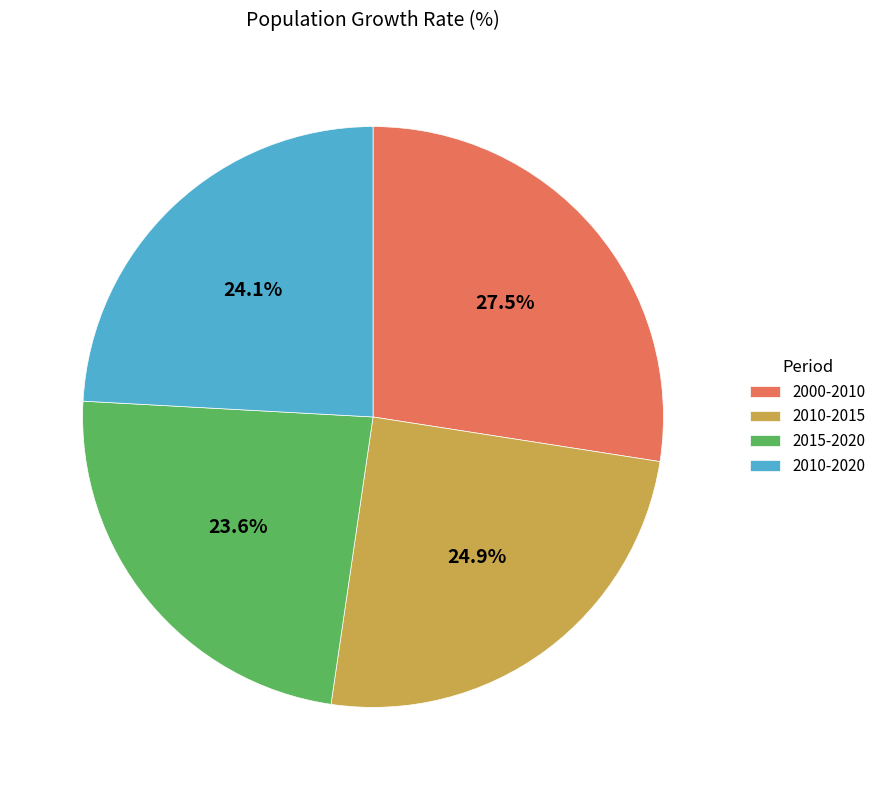

What percentage is NOT represented by 2010-2015?

75.1%